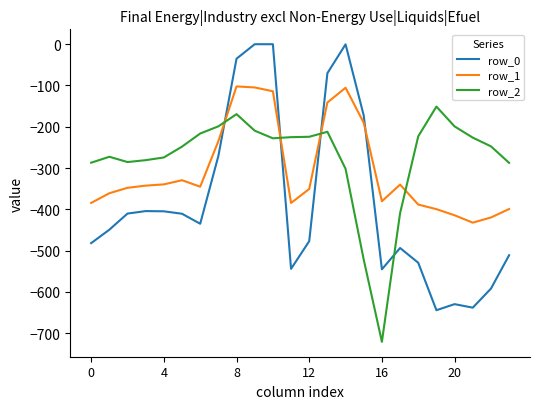

How many lines are shown in the chart?

3